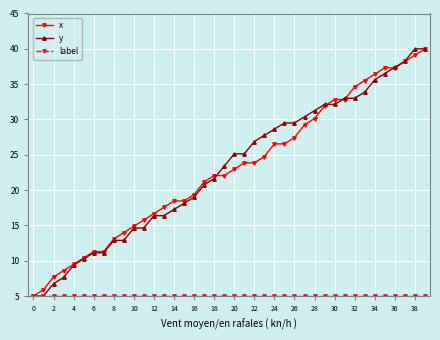

What is the greatest value displayed?

40.0